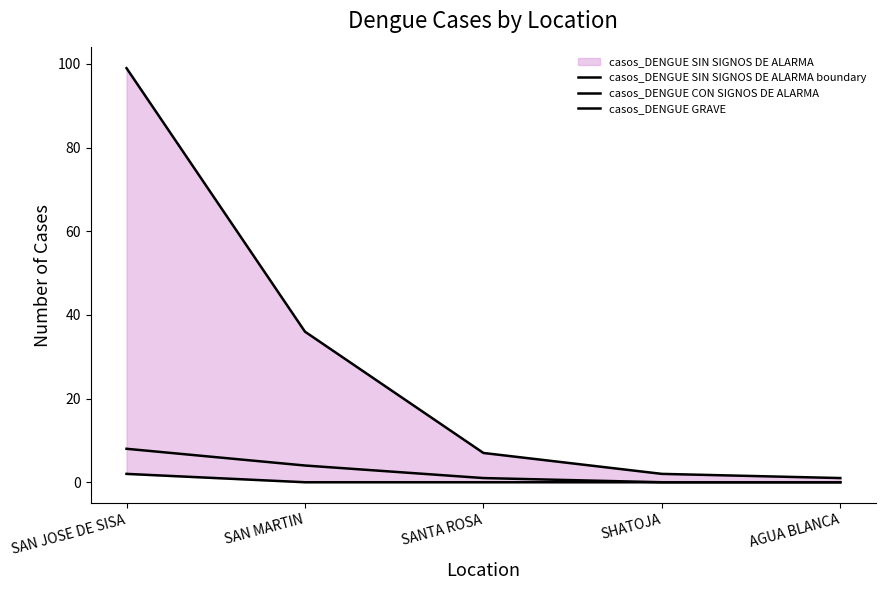

What is the difference between the maximum and second lowest values in the casos_DENGUE CON SIGNOS DE ALARMA series?

8